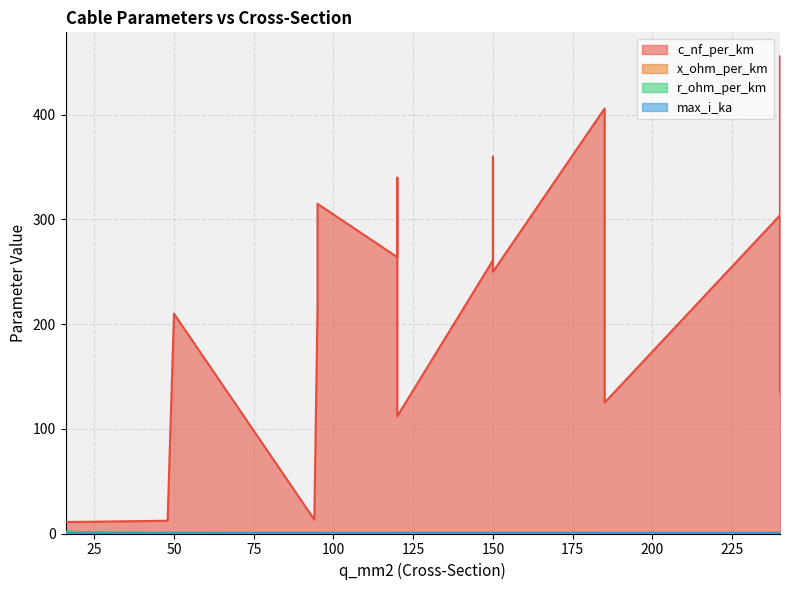

Which category has the highest value in the c_nf_per_km series?

240